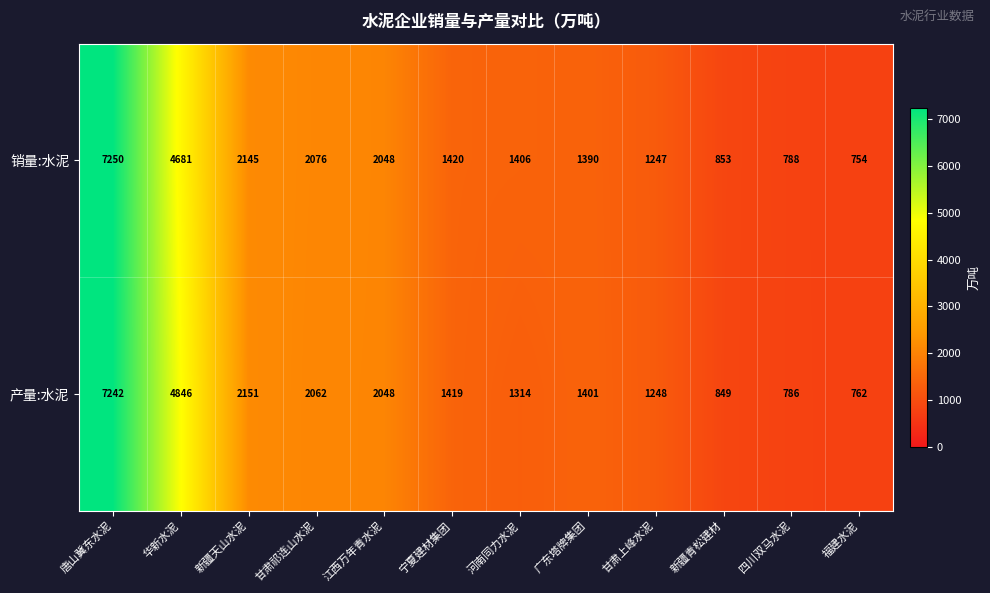

What is the total value across all series at 新疆青松建材?

1702